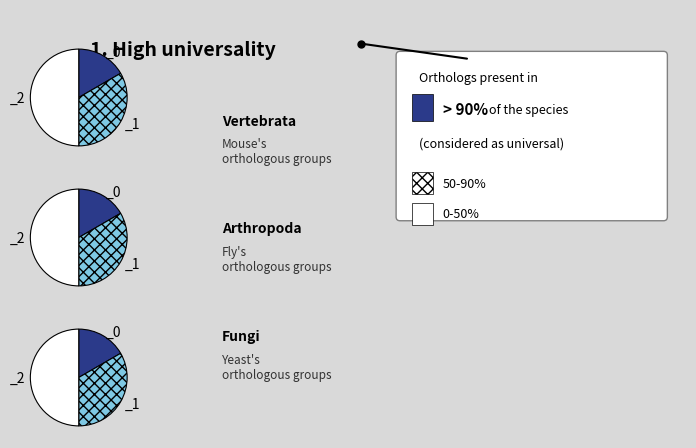

How many segments does this pie chart have?

3